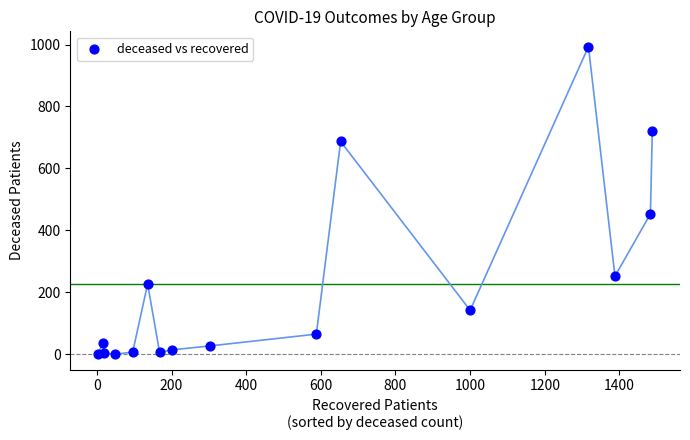

What Y value in the scatter plot is closest to 496?

453